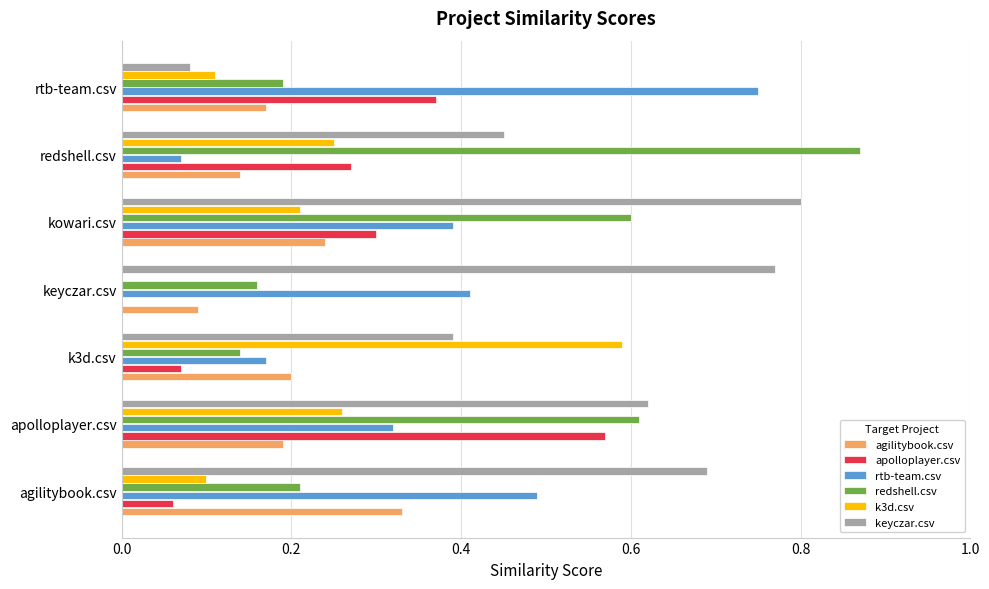

Count the keyczar.csv values in the range 0 to 1.

7